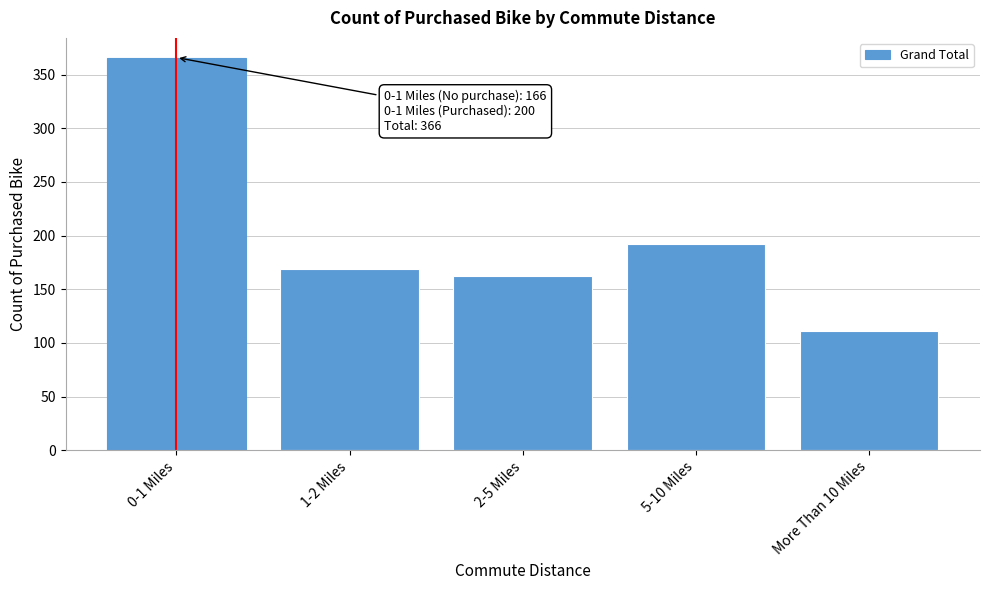

Reading left to right, extract all data points from this chart.

366	169	162	192	111